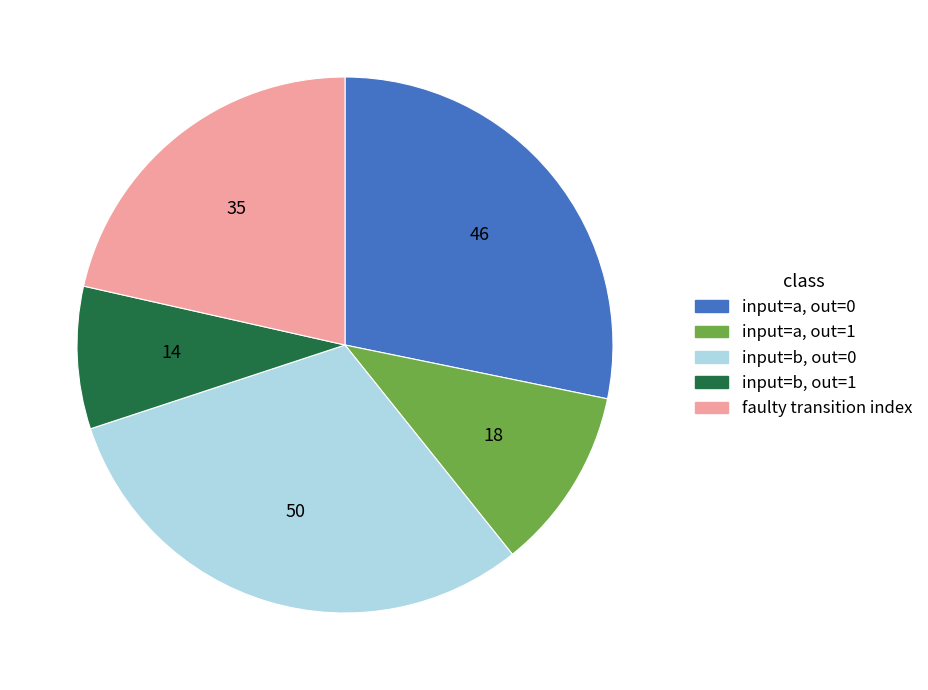

Does any single category account for the majority?

No